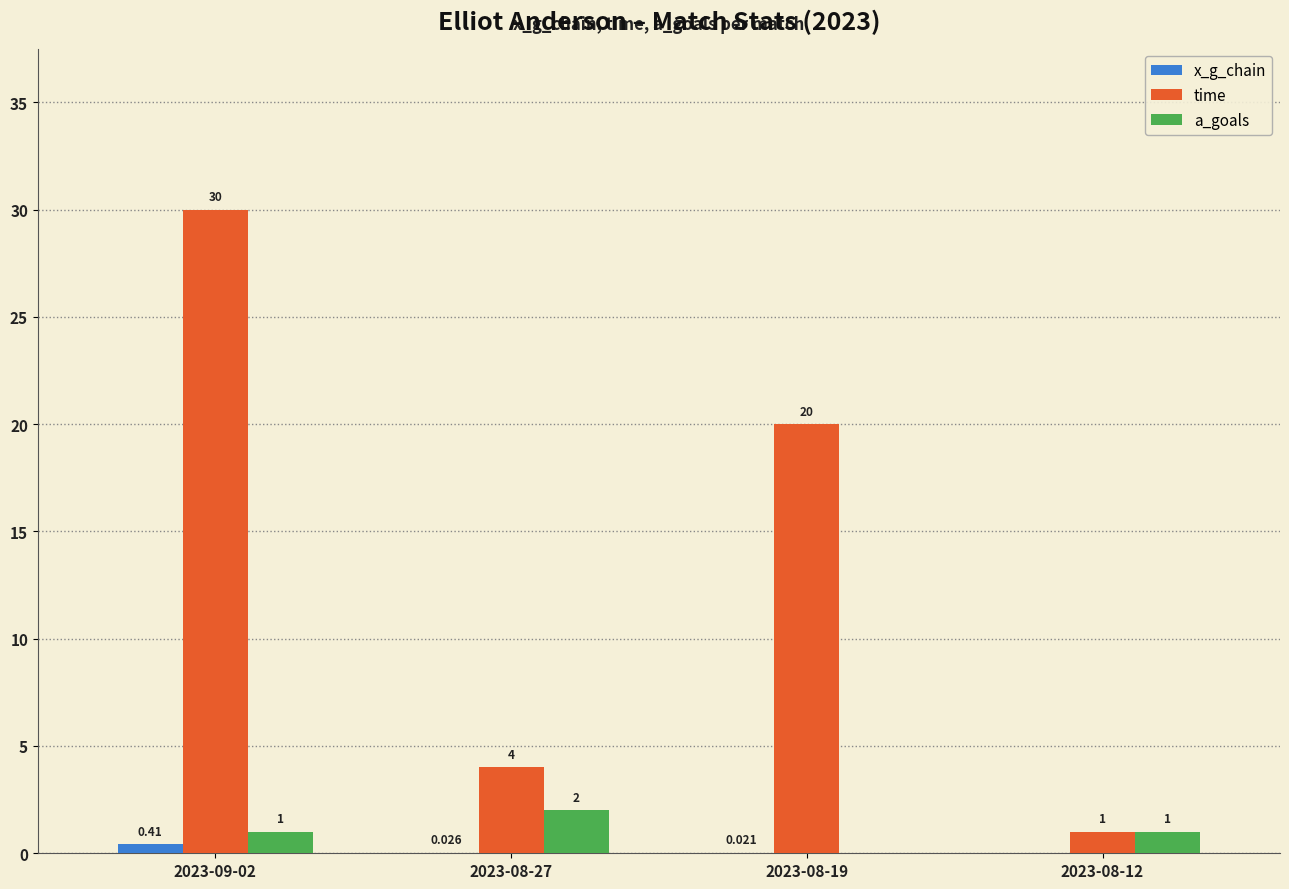

Which label corresponds to the largest value in the chart?

2023-09-02